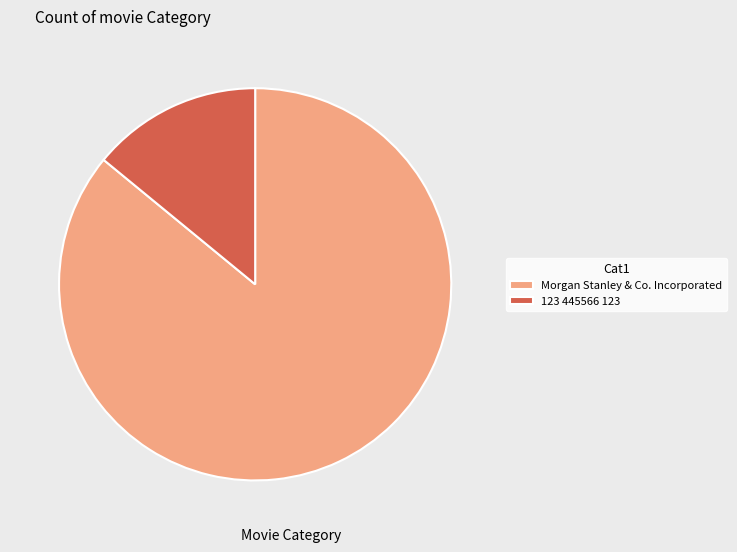

Is there any slice that represents more than half of the pie?

Yes